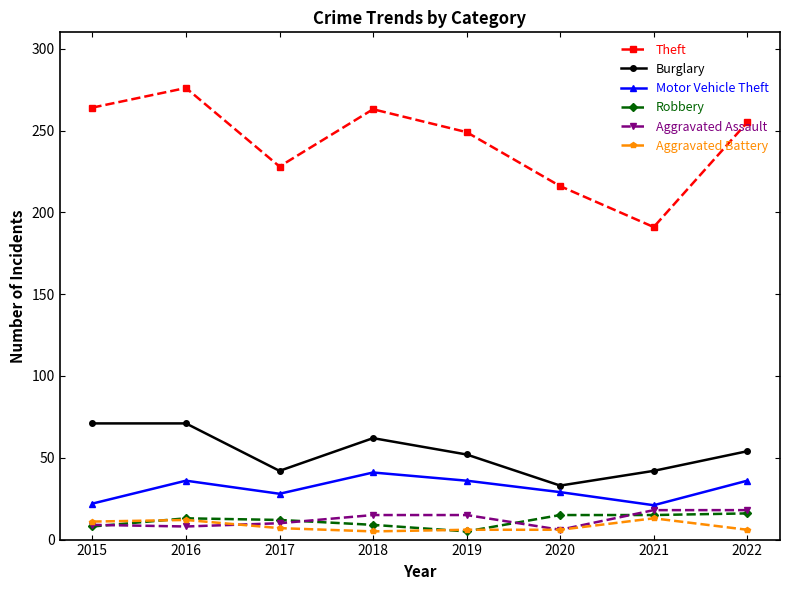

What is the greatest value displayed?

276